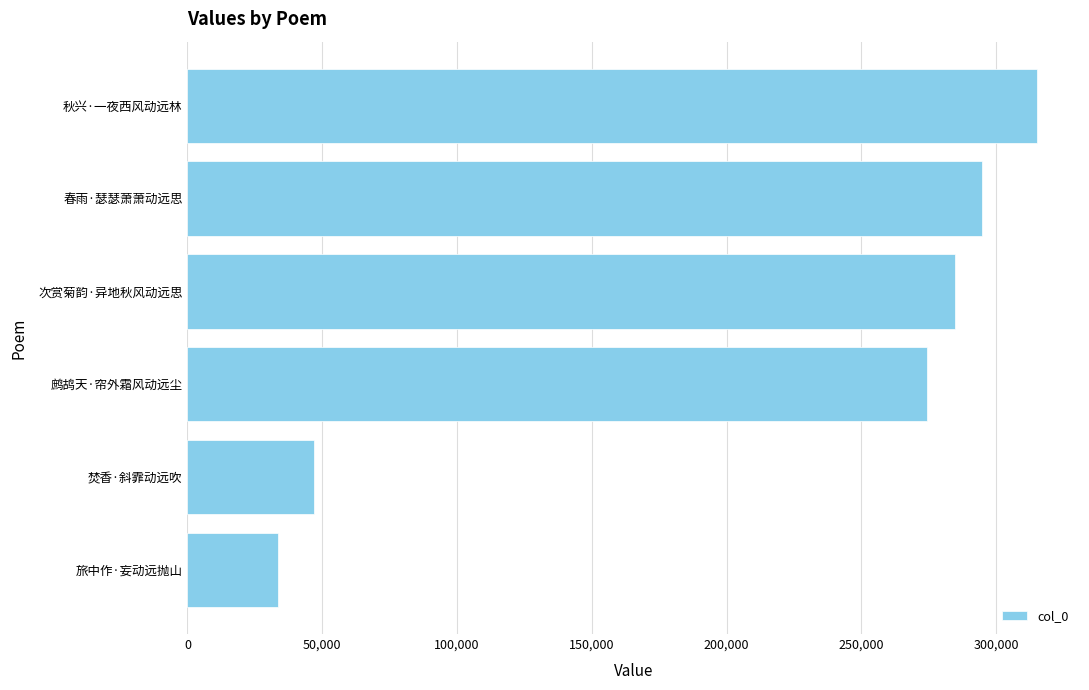

What is the average value?

208230